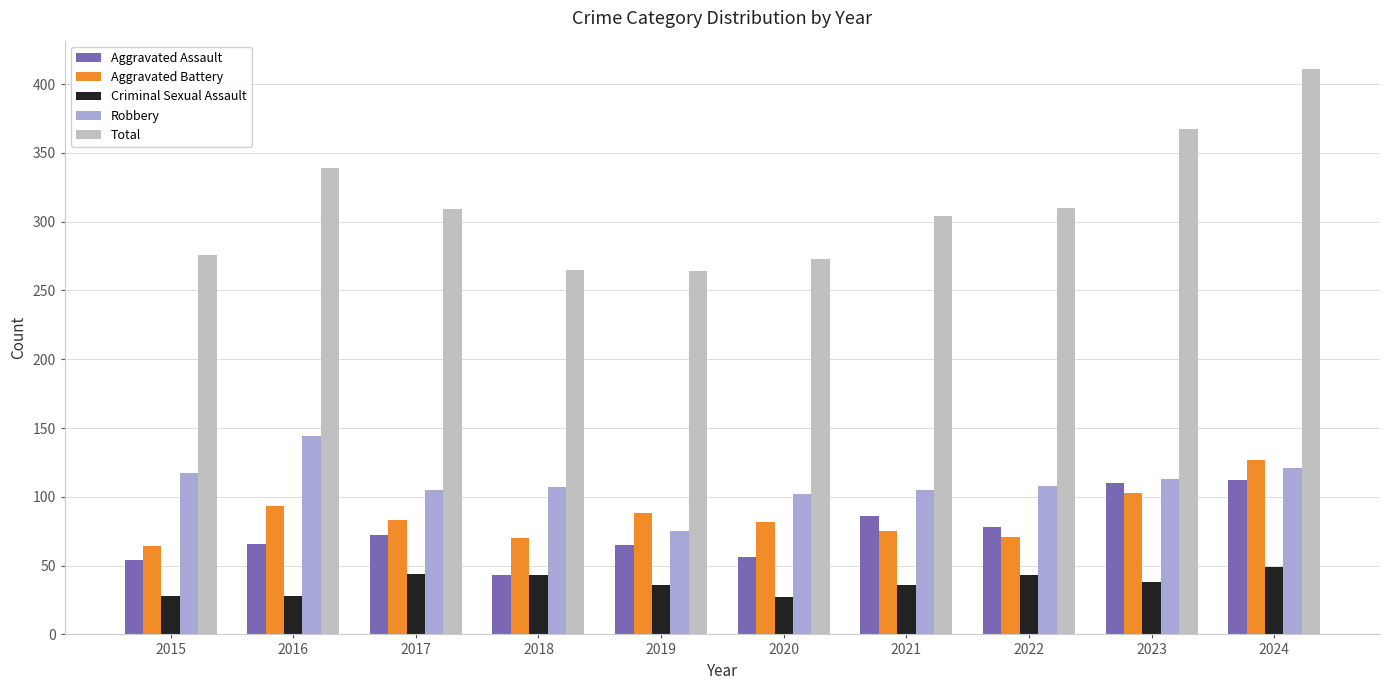

What is the approximate value of Aggravated Assault at 2020?

56